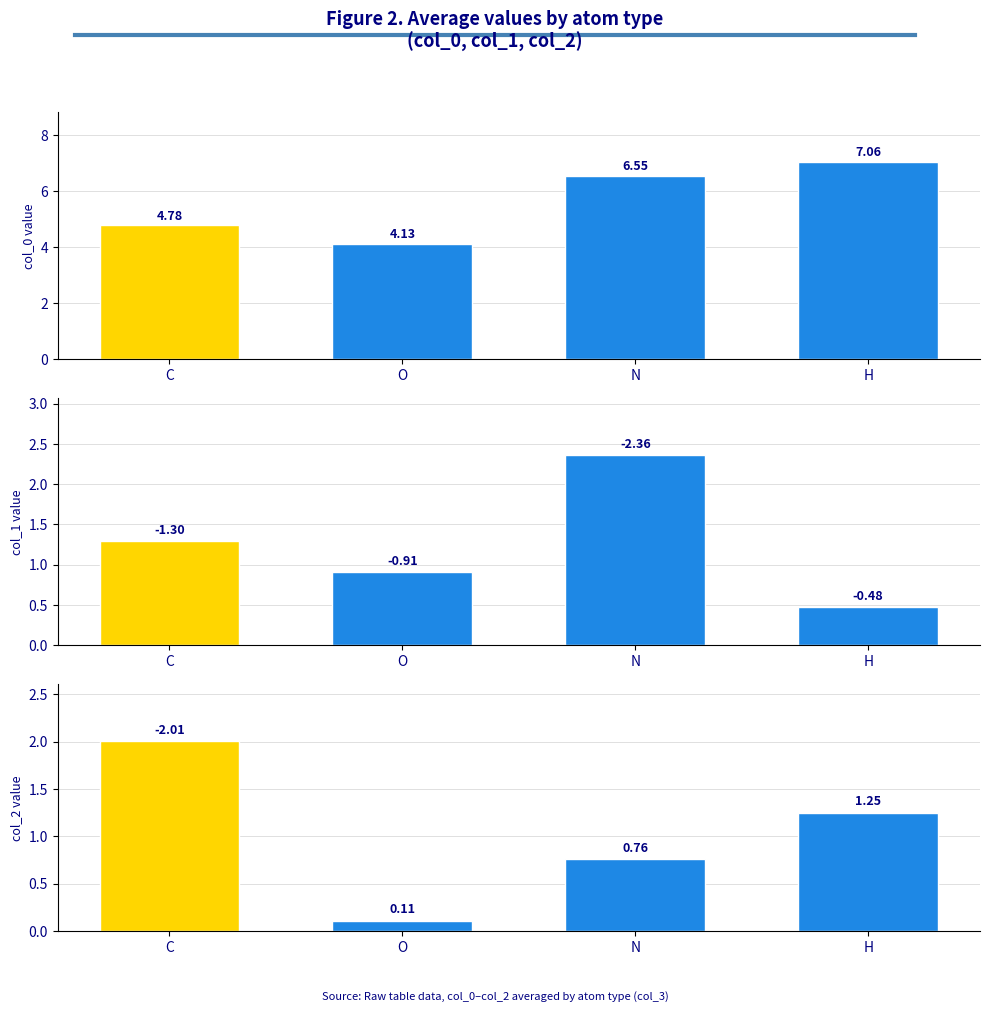

Reading left to right, list all the values displayed in this chart.

col_0: 4.8	4.1	6.5	7.1
col_1: 1.3	0.9	2.4	0.5
col_2: 2.0	0.1	0.8	1.2